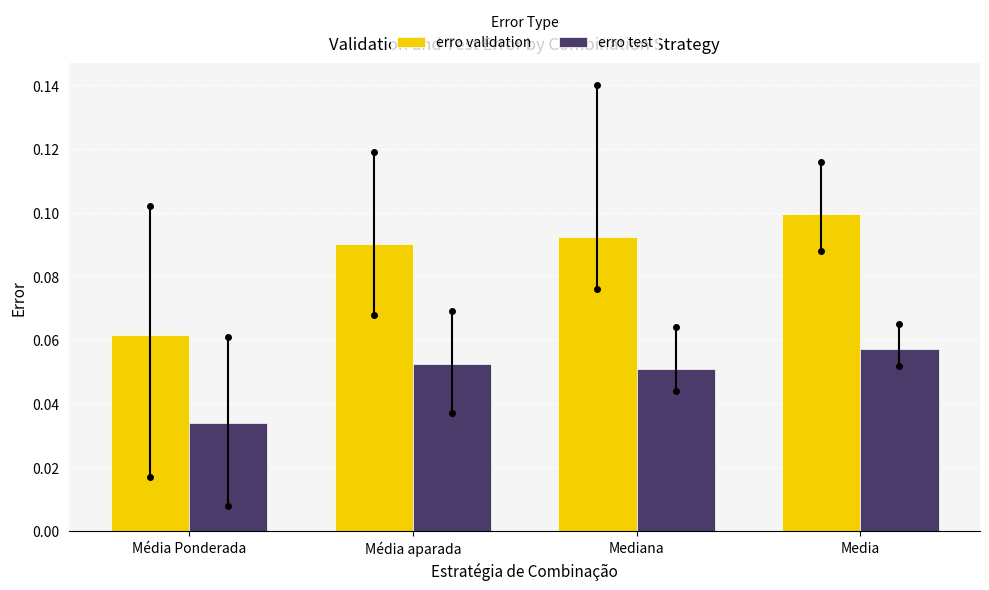

The erro test series shows 0.1 at Média aparada. True or false?

True